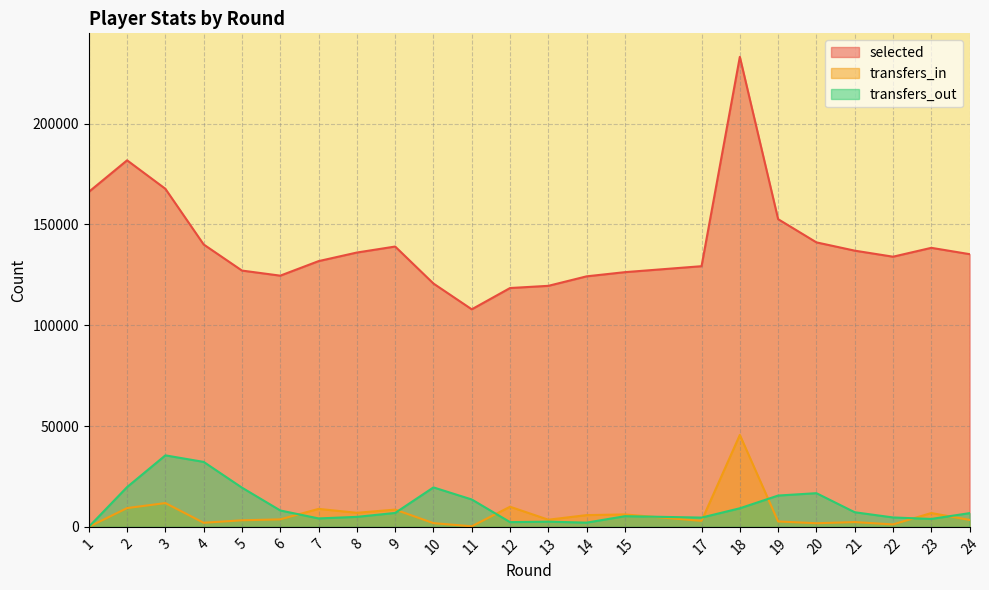

At which category does transfers_out reach its first local valley?

7